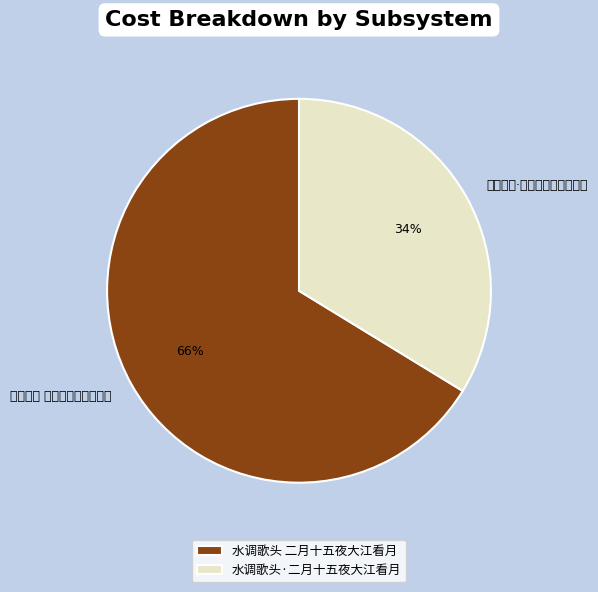

Which category accounts for the majority?

水调歌头 二月十五夜大江看月